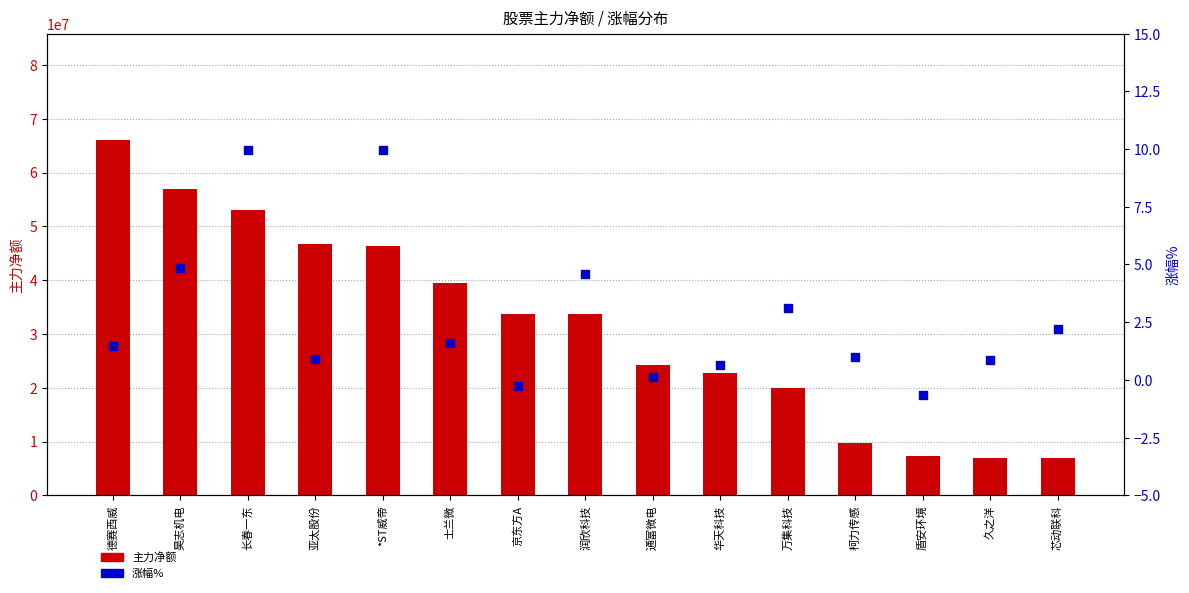

Which series has the largest total across all categories?

主力净额